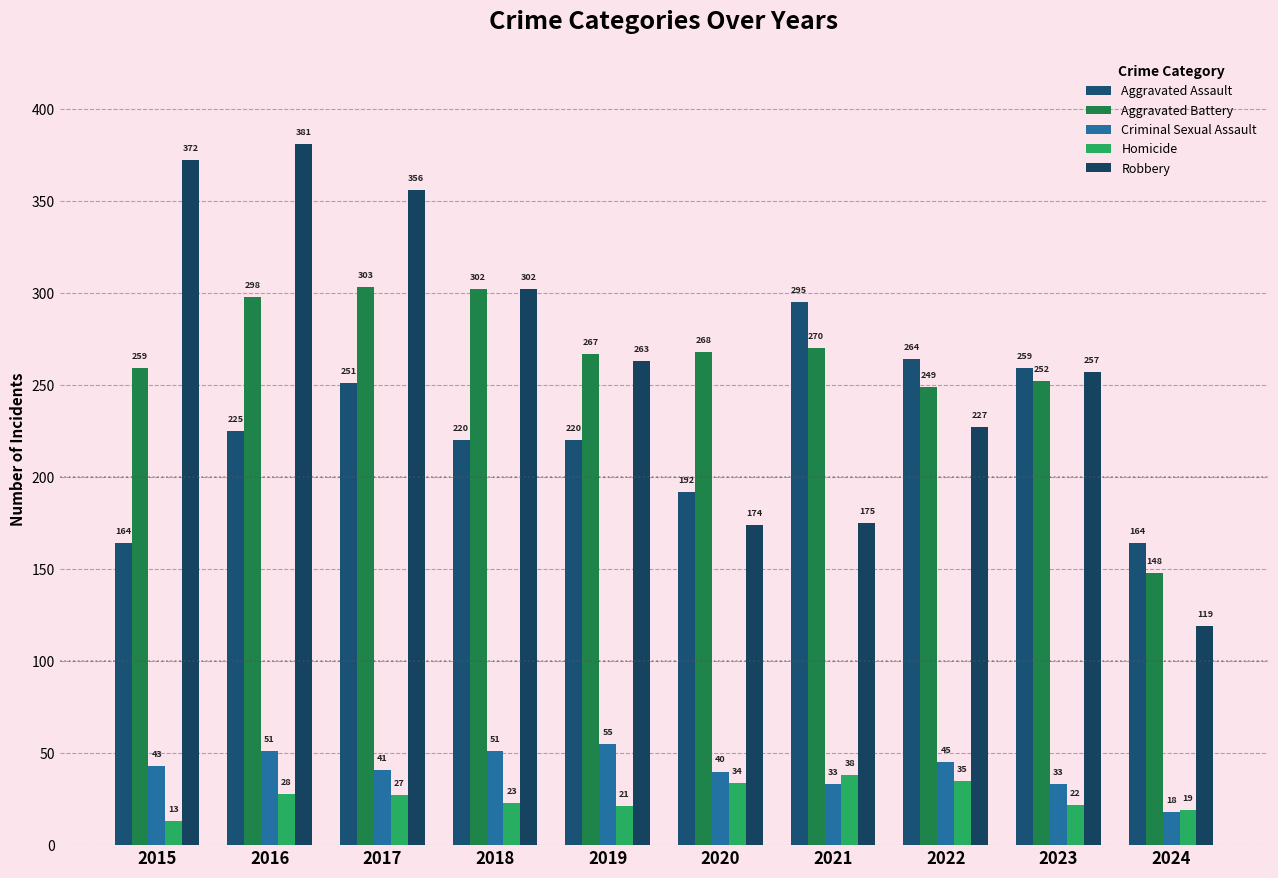

What value does the Homicide series have at 2023?

22